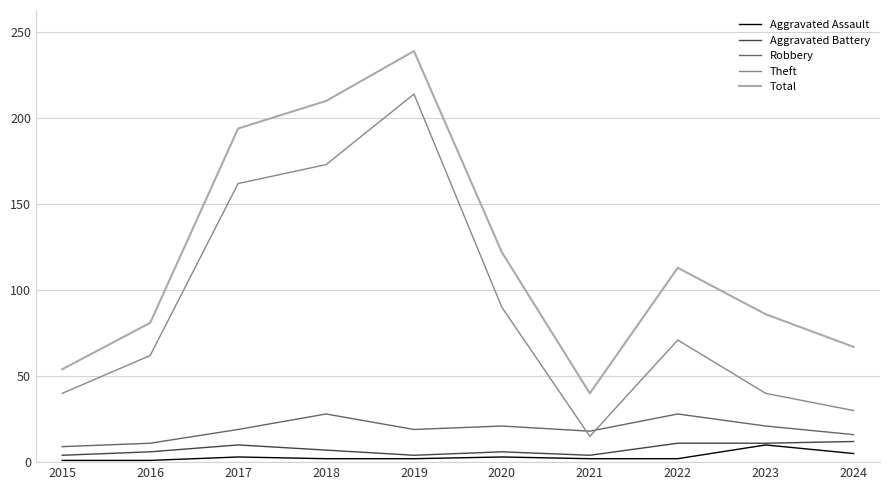

Which series changed the most between 2015 and 2016?

Total